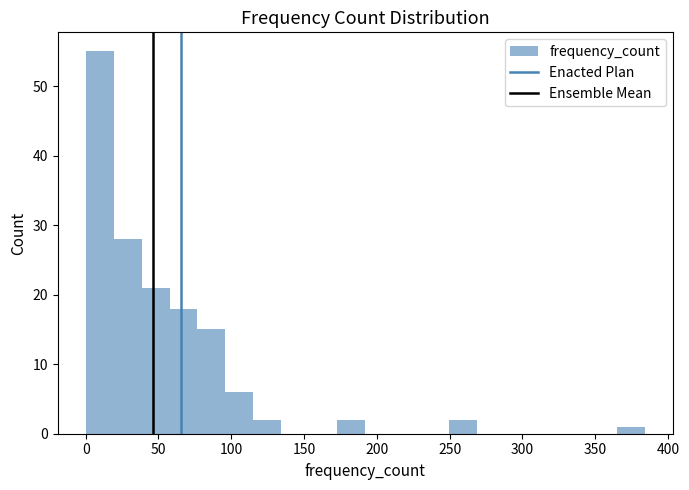

Read against the x-axis, roughly where is the centre of the tallest bar?

10